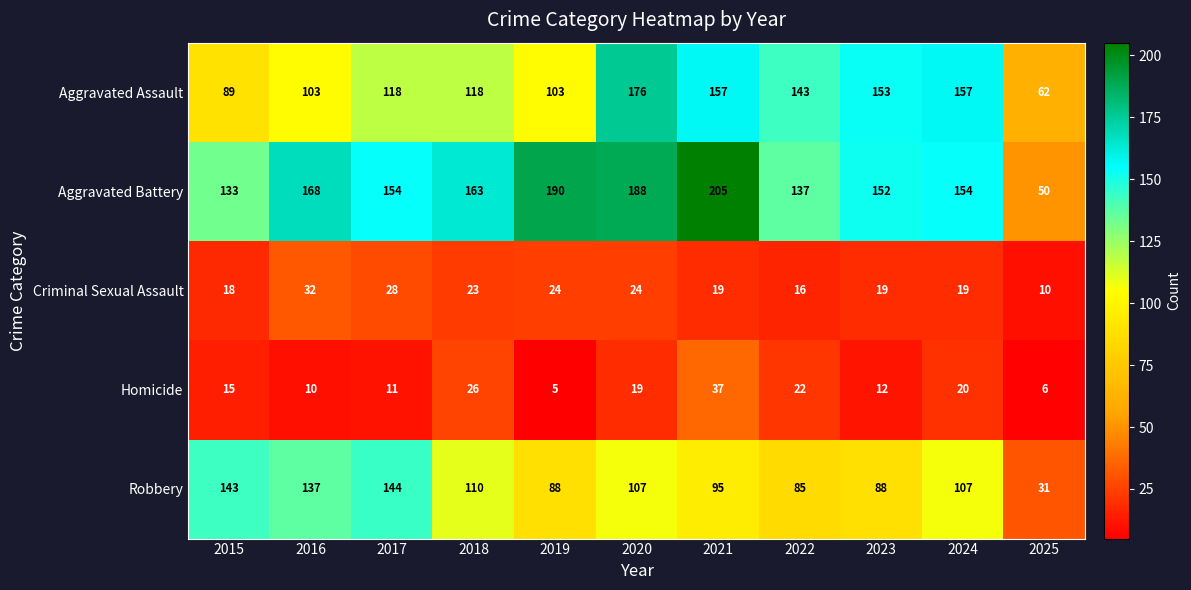

True or false: Robbery has a value of 47 at 2021.

False